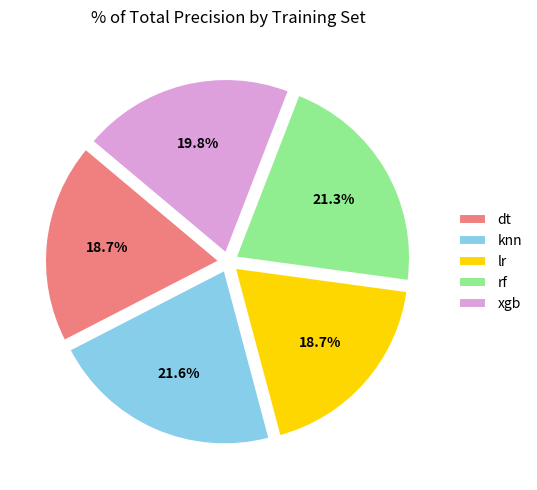

What portion of the pie excludes rf?

78.7%